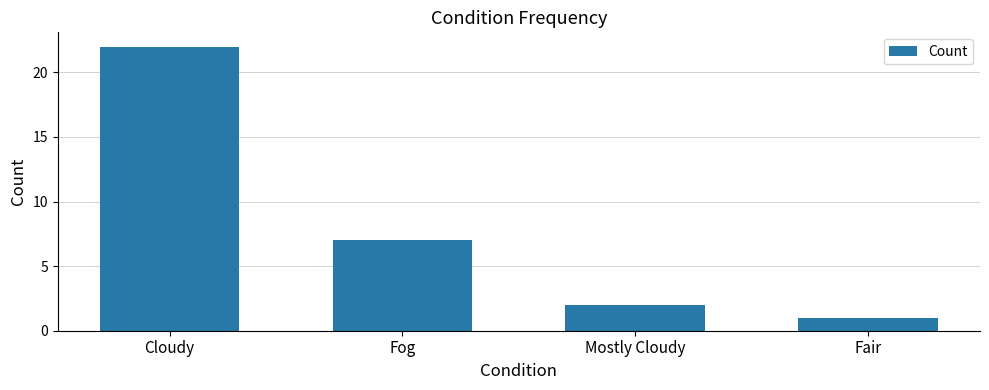

Where does the data first go above 7?

Cloudy